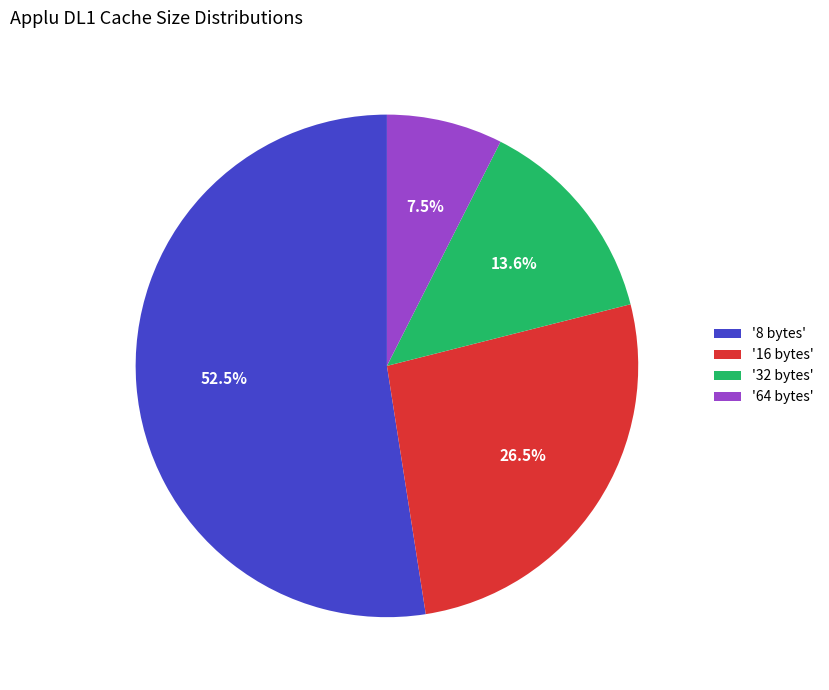

Rank the categories by value from lowest to highest.

'64 bytes', '32 bytes', '16 bytes', '8 bytes'